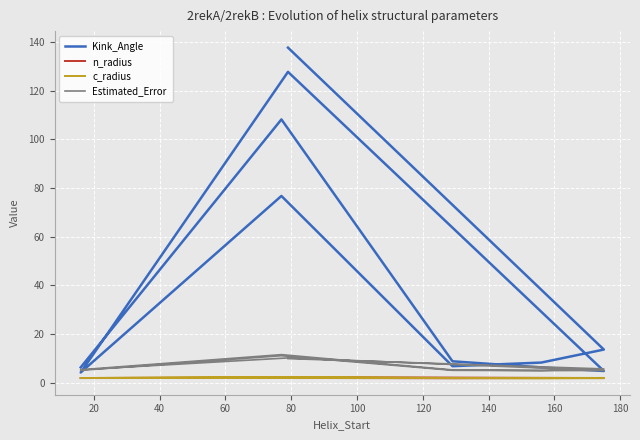

True or false: n_radius and Estimated_Error intersect in this chart.

False